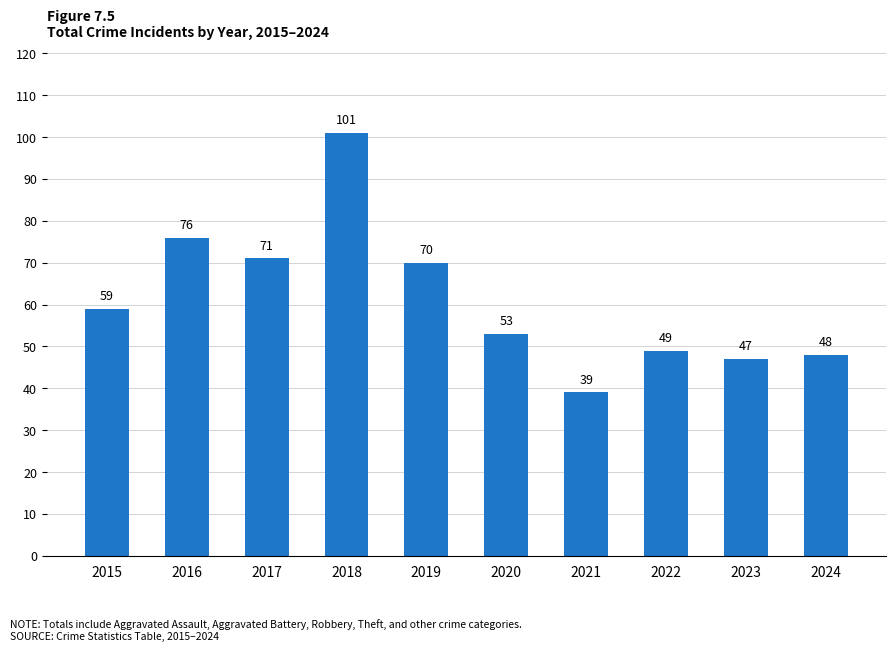

Reading left to right, extract all data points from this chart.

59	76	71	101	70	53	39	49	47	48